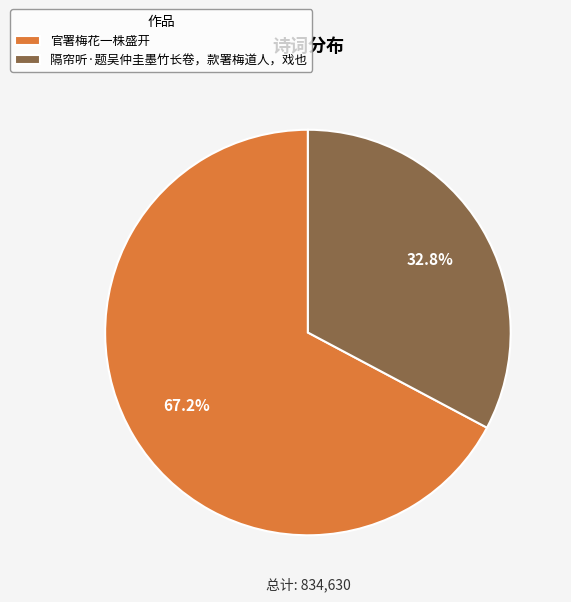

To the nearest percent, what percentage of the pie is 隔帘听·题吴仲圭墨竹长卷，款署梅道人，戏也?

33%